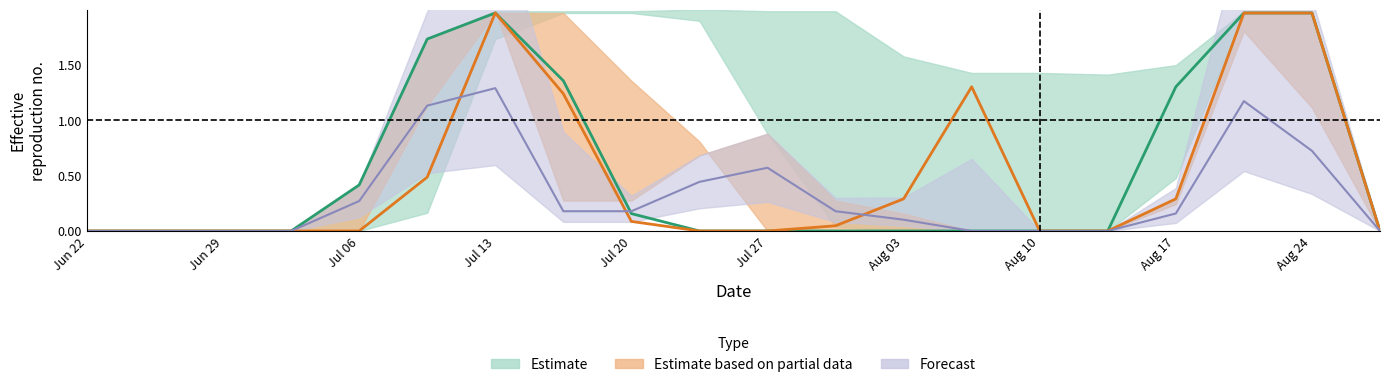

Reading left to right, what are all the values shown in this chart?

col_21: 0.0	0.0	0.0	0.0	0.3	1.1	1.3	0.2	0.2	0.4	0.6	0.2	0.1	0.0	0.0	0.0	0.2	1.2	0.7	0.0
col_13: 0.0	0.0	0.0	0.0	0.4	1.7	2.0	1.4	0.2	0.0	0.0	0.0	0.0	0.0	0.0	0.0	1.3	2.0	2.0	0.0
col_16: 0.0	0.0	0.0	0.0	0.0	0.5	2.0	1.2	0.1	0.0	0.0	0.0	0.3	1.3	0.0	0.0	0.3	2.0	2.0	0.0